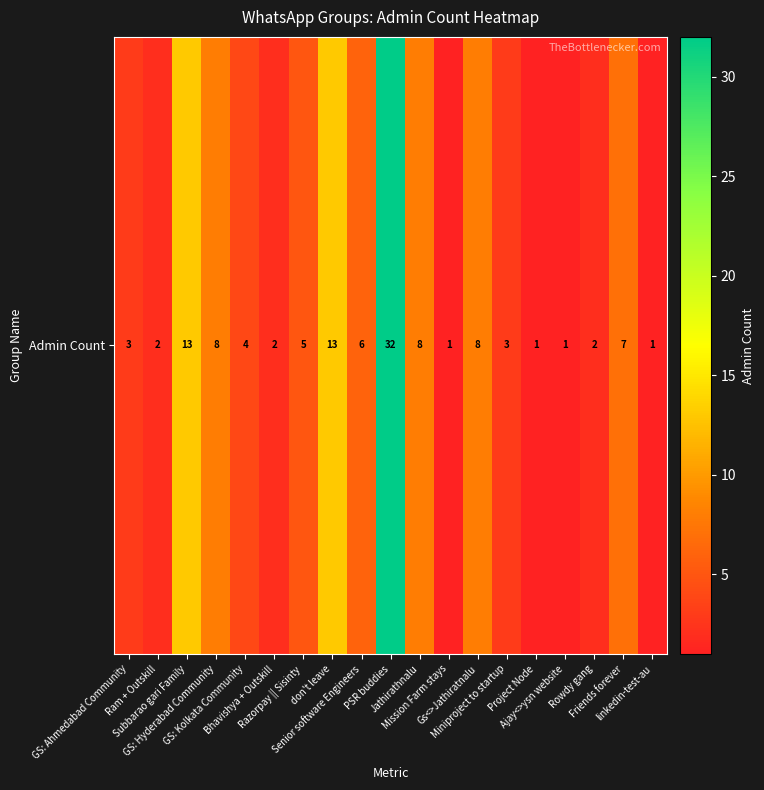

What is the change in value from Gs<>Jathiratnalu to Friends forever?

-1